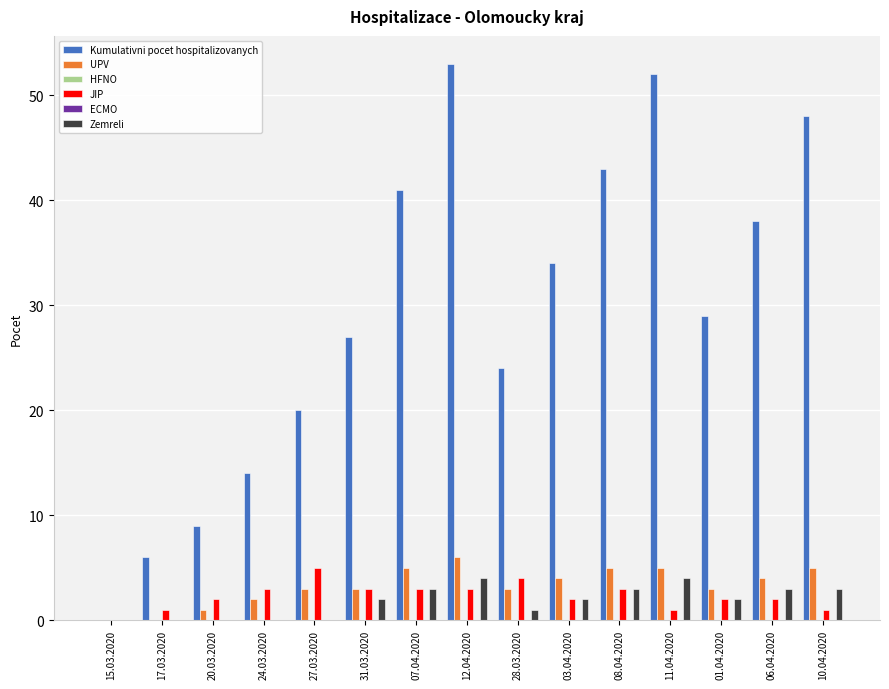

What is the label of the 4th bar from the right?

11.04.2020